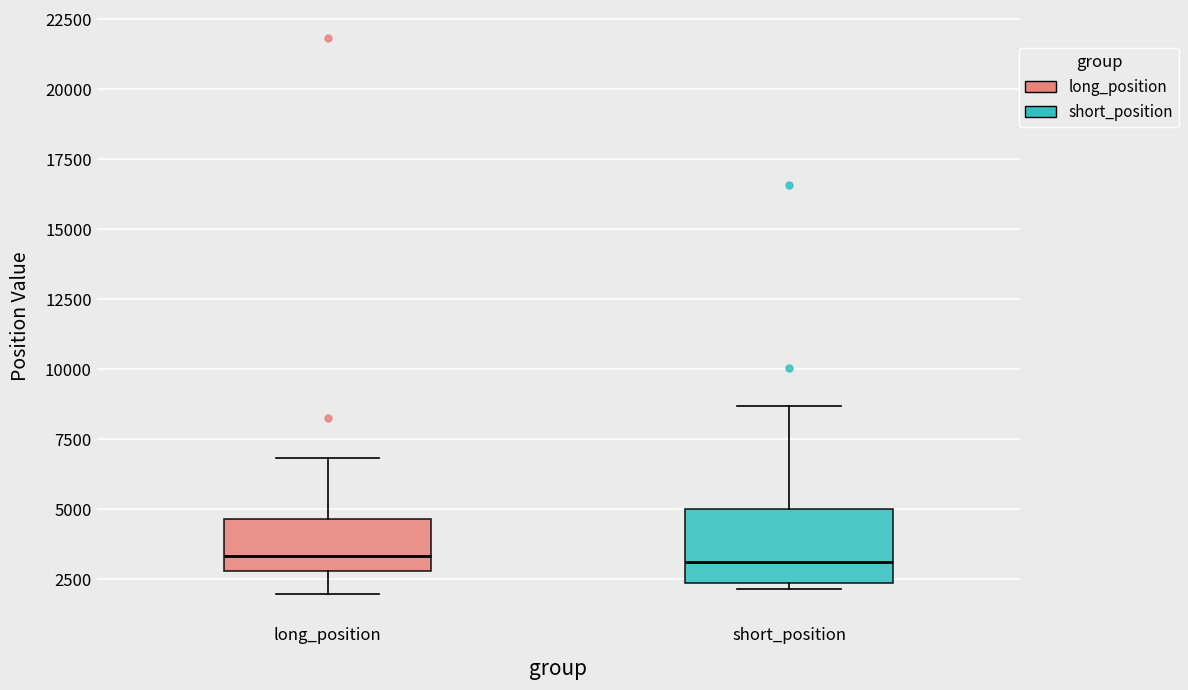

Reading left to right, read every box against the y-axis: the position of its median line, the range the box covers, and the ends of its whiskers. The values are not printed on the chart, so give them approximately, as read against the axis.

long_position: median 3500, box 3000 to 4500, whiskers 2000 to 7000
short_position: median 3000, box 2500 to 5000, whiskers 2000 to 8500